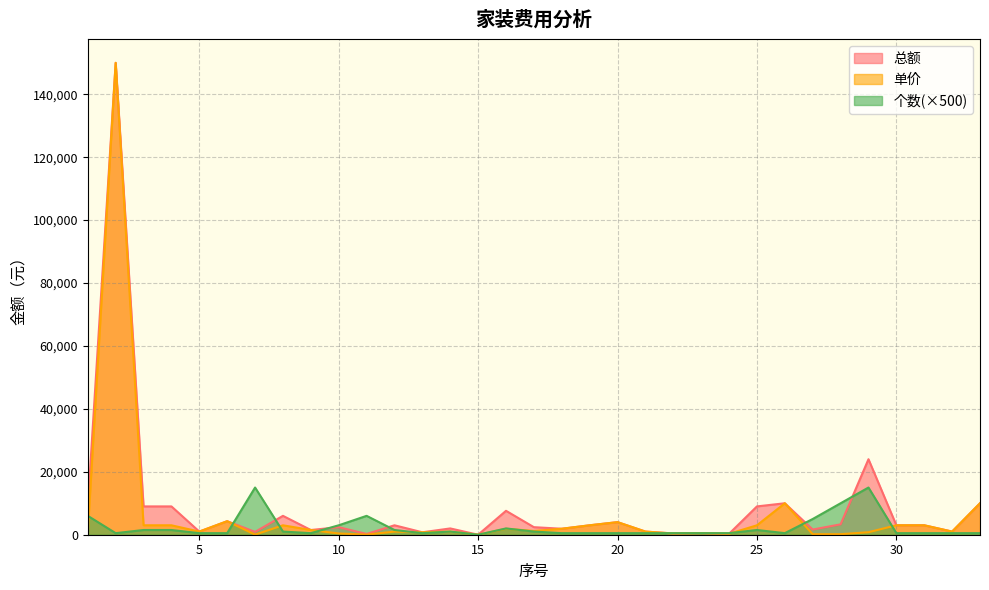

Is it true that 单价 equals 33 at 11?

False